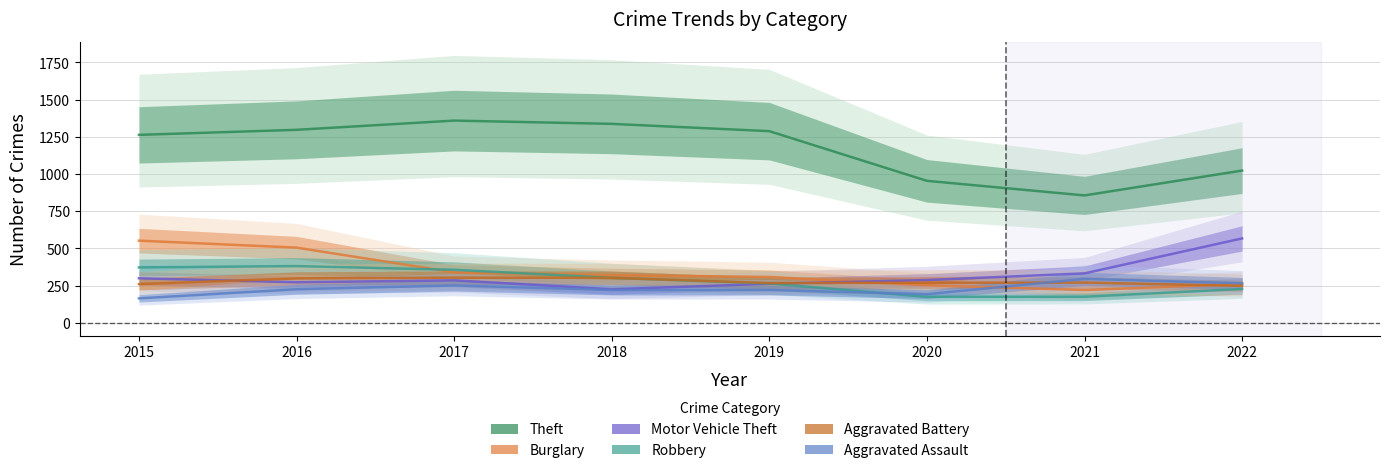

Where does the Robbery series first go above 302?

2015